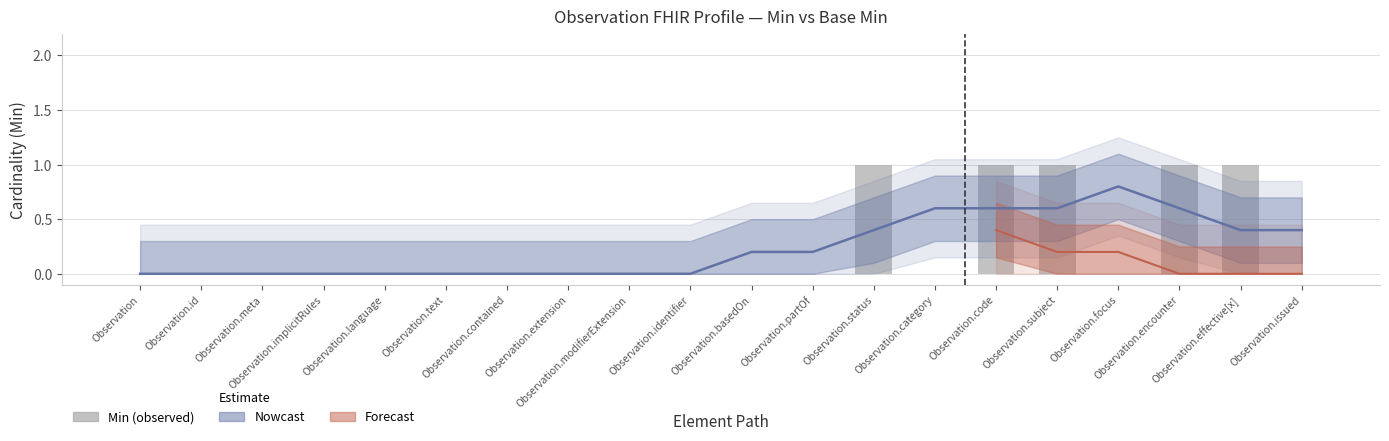

Rank the categories by value from highest to lowest.

Observation.status, Observation.code, Observation.subject, Observation.encounter, Observation.effective[x], Observation, Observation.id, Observation.meta, Observation.implicitRules, Observation.language, Observation.text, Observation.contained, Observation.extension, Observation.modifierExtension, Observation.identifier, Observation.basedOn, Observation.partOf, Observation.category, Observation.focus, Observation.issued